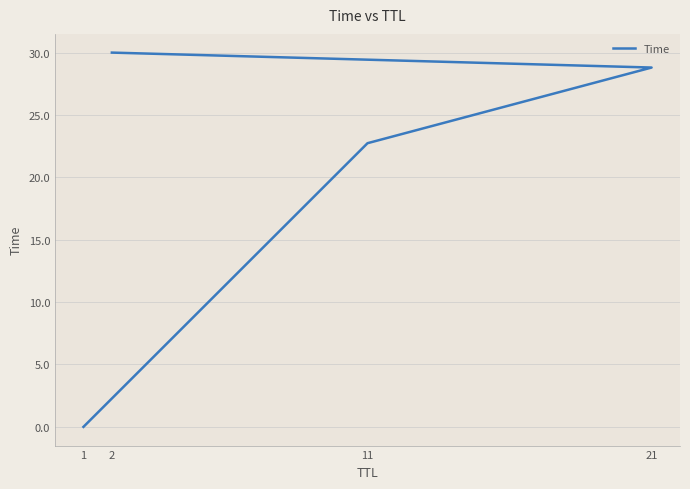

How many values are below 28?

2